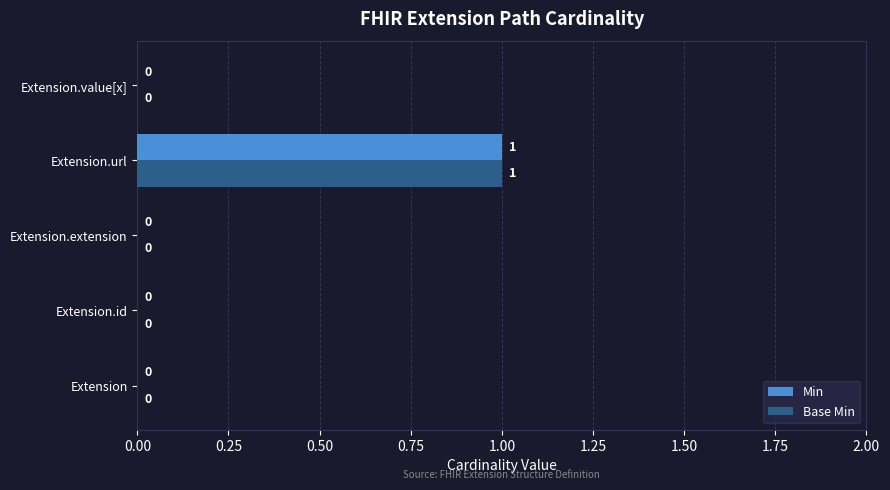

The Base Min series shows 0 at Extension.id. True or false?

True